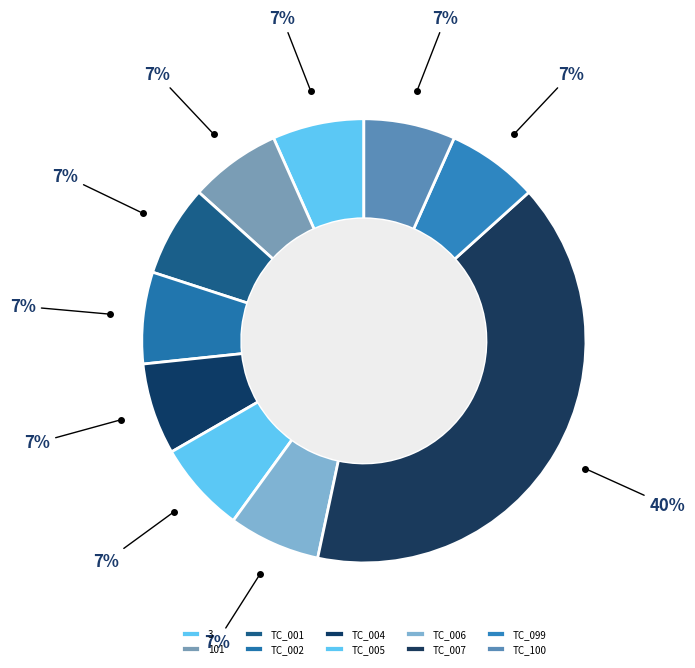

Which category has the biggest portion of the pie?

TC_007